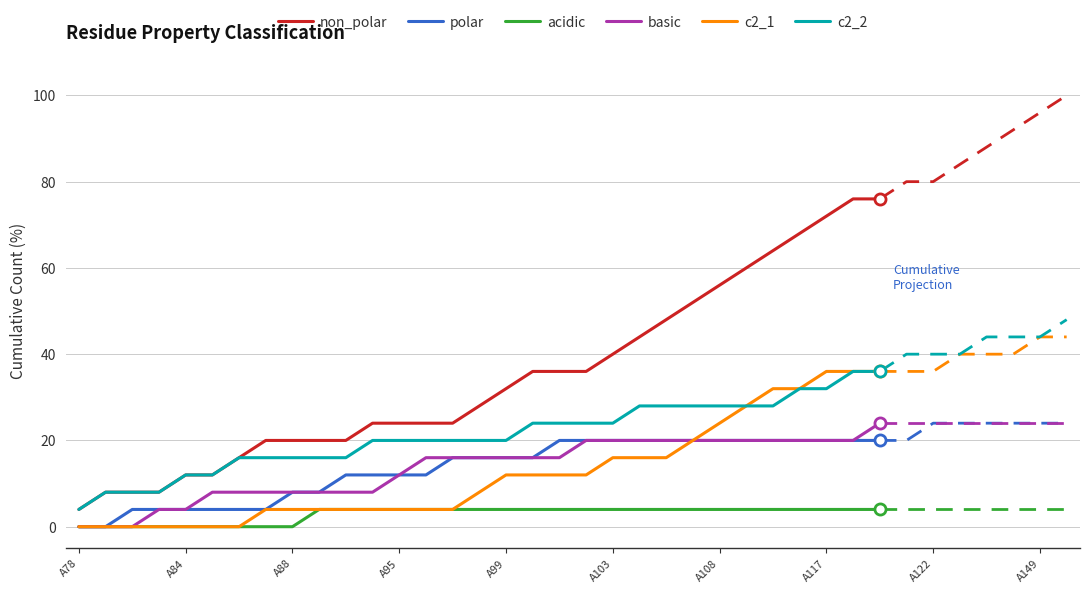

Is it true that c2_1 equals 6.8 at 18?

False